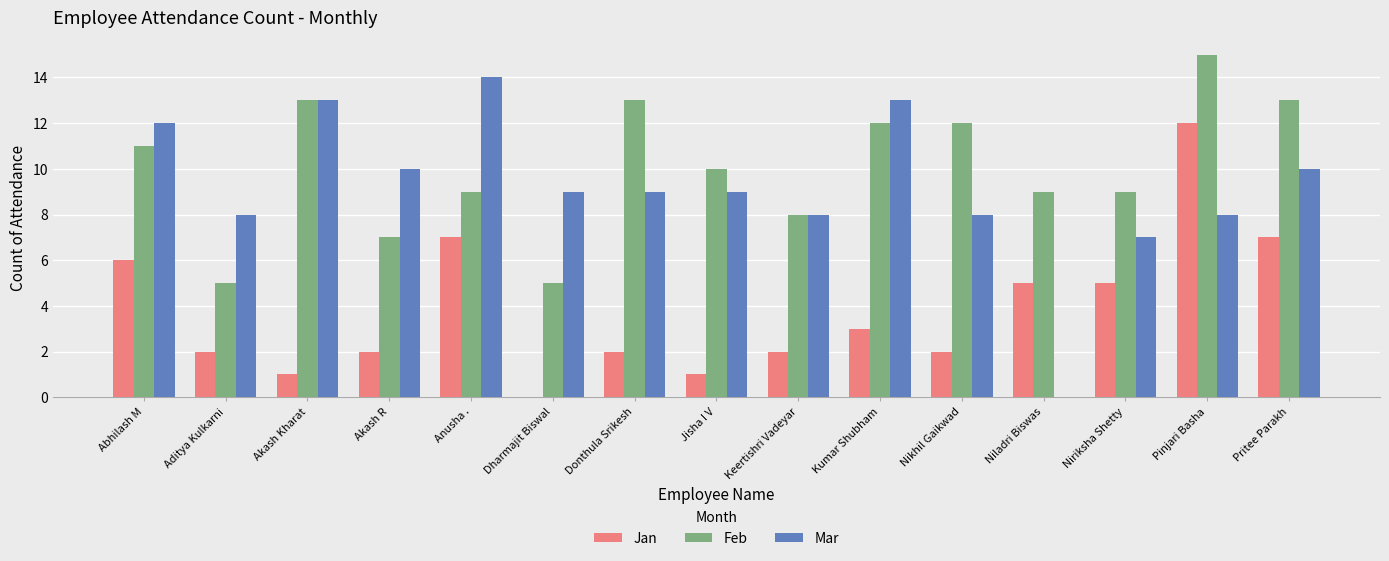

Which category has the highest value across all series?

Pinjari Basha